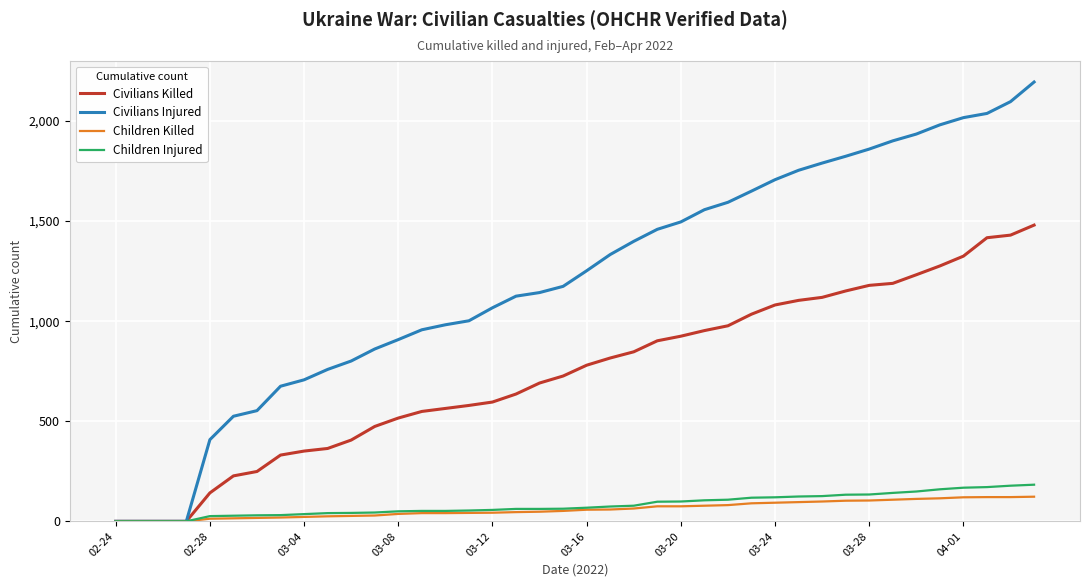

Which series has the largest total across all categories?

Civilians Injured